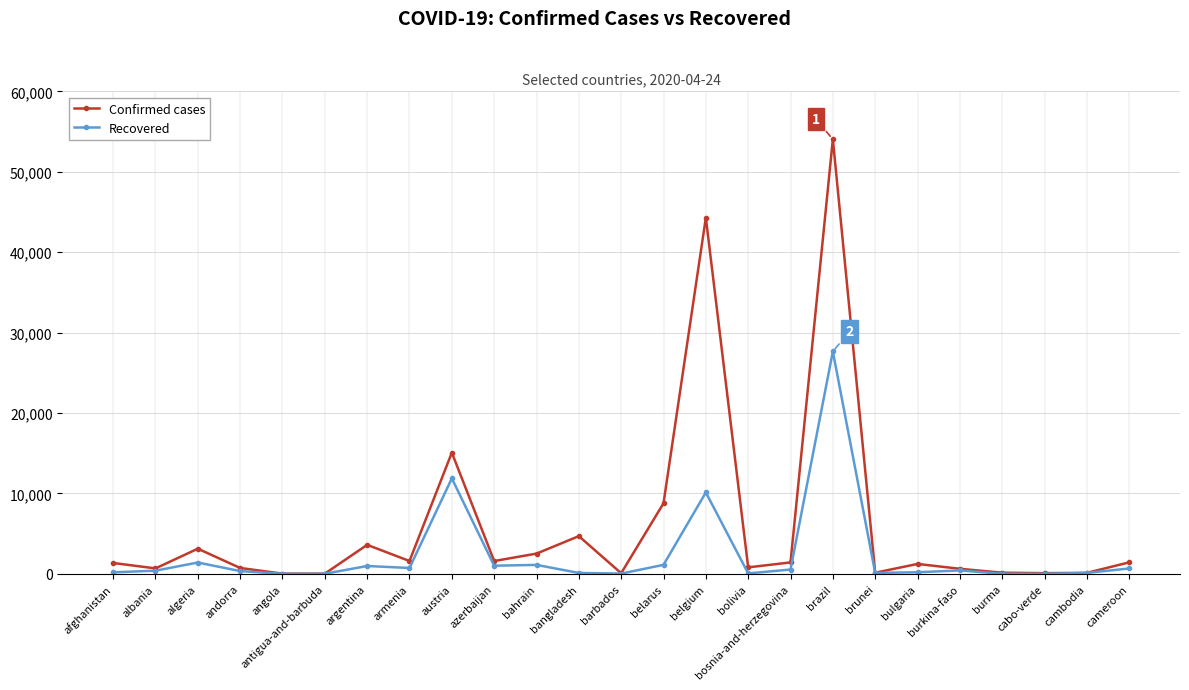

List the series in order of their overall mean, highest first.

Confirmed cases, Recovered